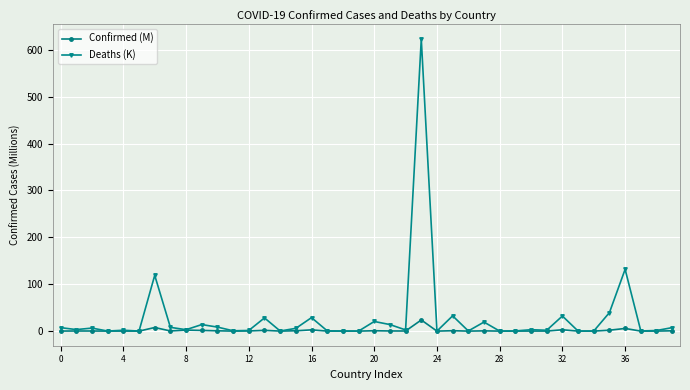

True or false: Confirmed (M) has more than 1 interior local peaks.

True